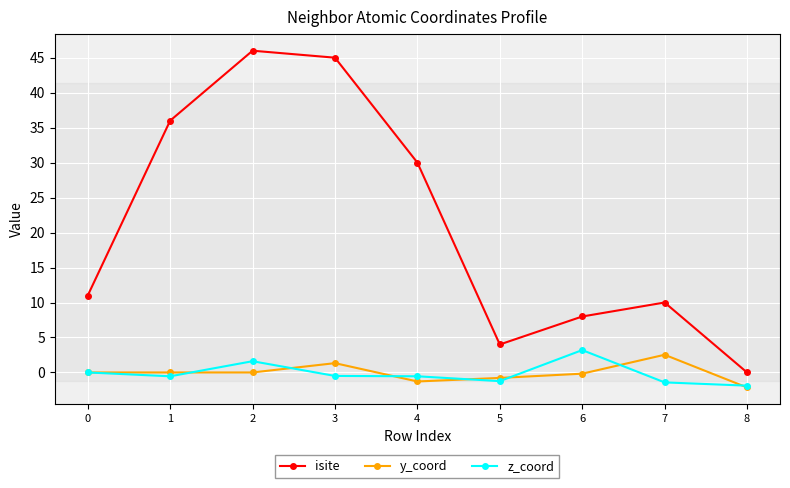

What is the difference between the second highest and minimum values in the isite series?

45.0